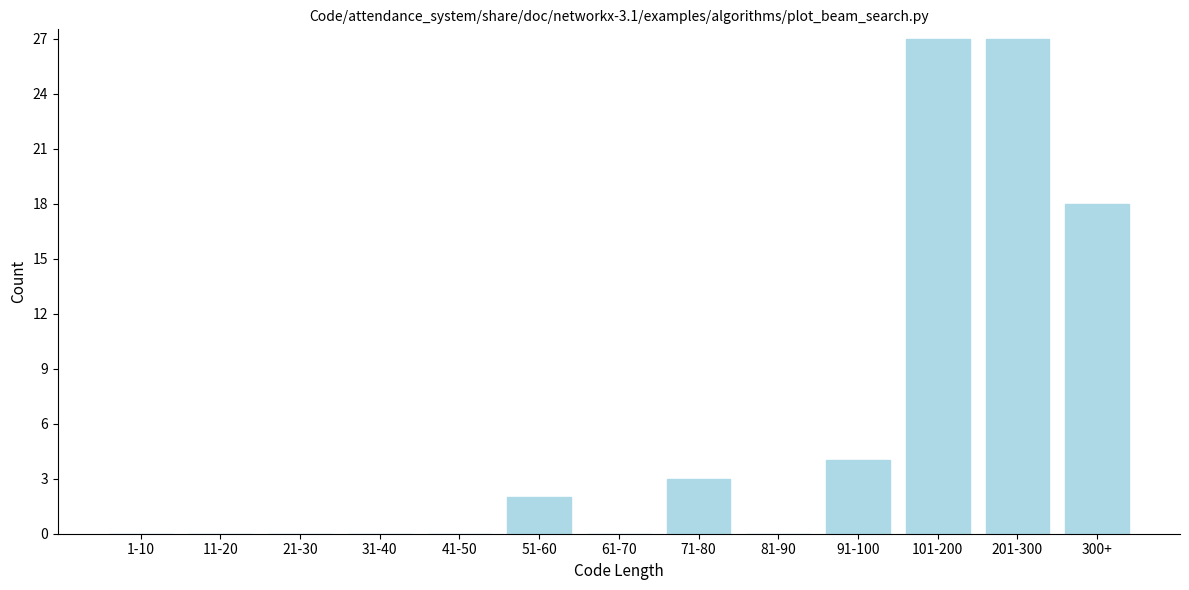

Reading right to left, what are all the values shown in this chart?

300+=18	201-300=27	101-200=27	91-100=4	81-90=0	71-80=3	61-70=0	51-60=2	41-50=0	31-40=0	21-30=0	11-20=0	1-10=0